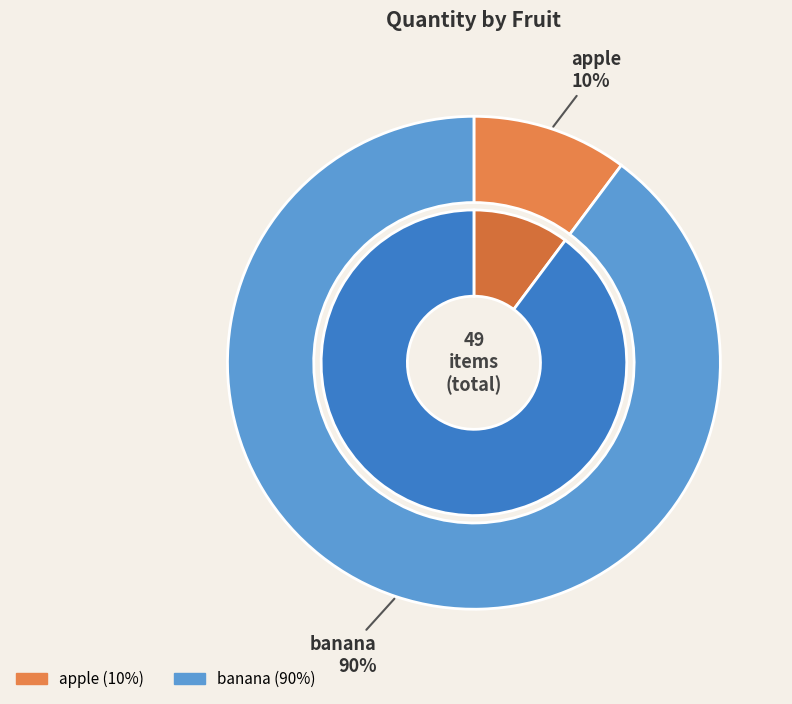

How many segments does this pie chart have?

2